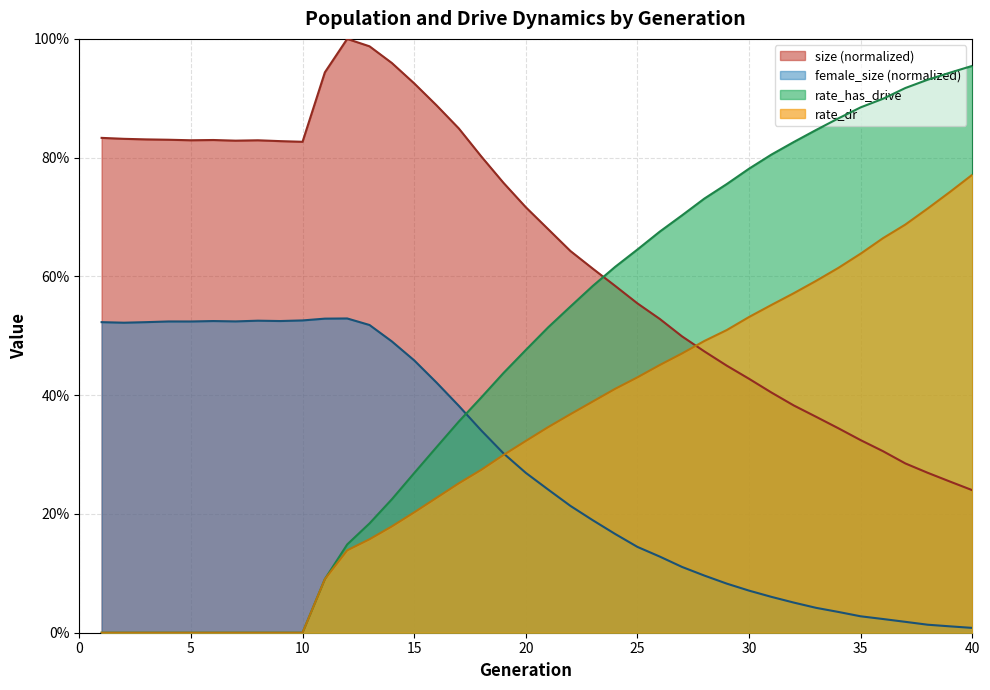

What is the maximum value shown in the chart?

1.0